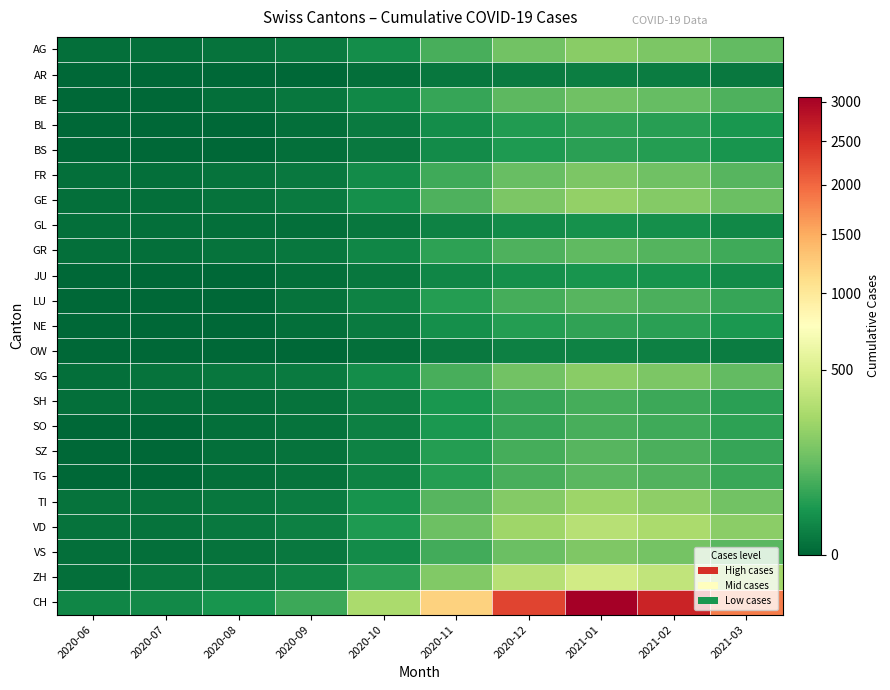

What is the spread (max minus min) of values at 2020-12?

2295